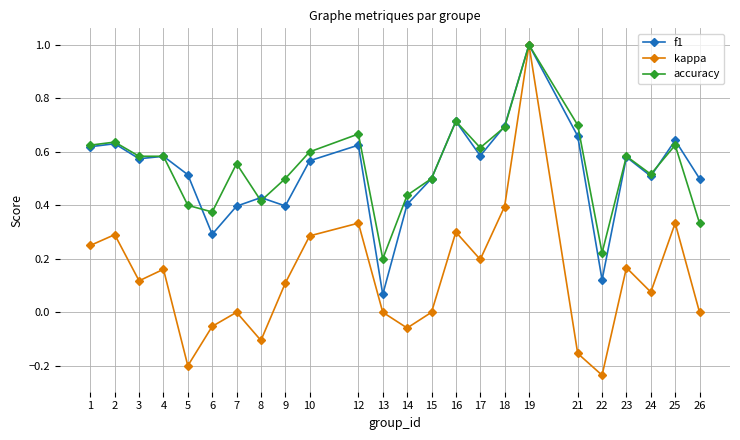

True or false: accuracy has more than 2 interior local peaks.

True